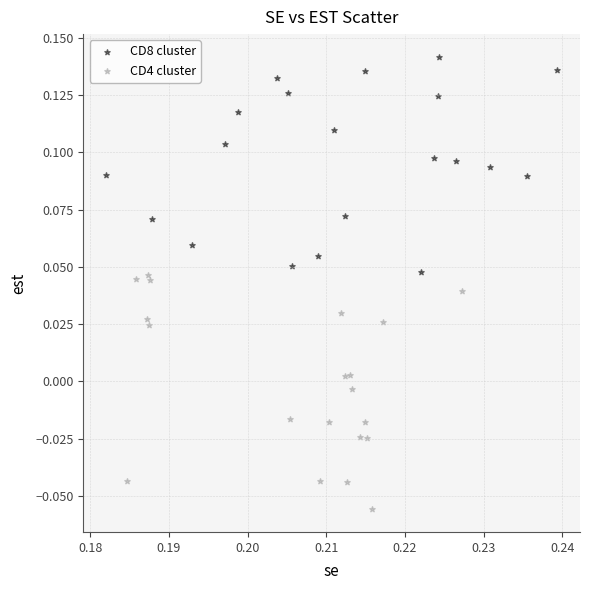

Which series has the widest spread of Y values?

CD4 cluster